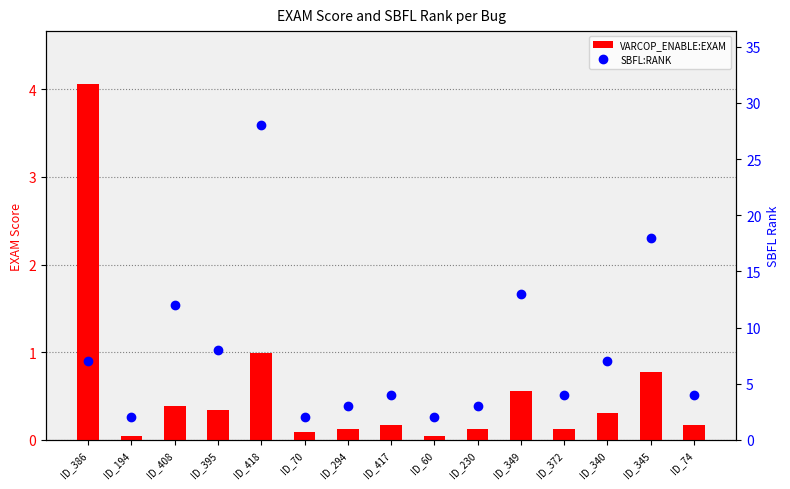

Reading left to right, extract all data points from this chart.

VARCOP_ENABLE:EXAM: ID_386=4.1	ID_194=0.0	ID_408=0.4	ID_395=0.3	ID_418=1.0	ID_70=0.1	ID_294=0.1	ID_417=0.2	ID_60=0.0	ID_230=0.1	ID_349=0.6	ID_372=0.1	ID_340=0.3	ID_345=0.8	ID_74=0.2
SBFL:RANK: ID_386=7.0	ID_194=2.0	ID_408=12.0	ID_395=8.0	ID_418=28.0	ID_70=2.0	ID_294=3.0	ID_417=4.0	ID_60=2.0	ID_230=3.0	ID_349=13.0	ID_372=4.0	ID_340=7.0	ID_345=18.0	ID_74=4.0